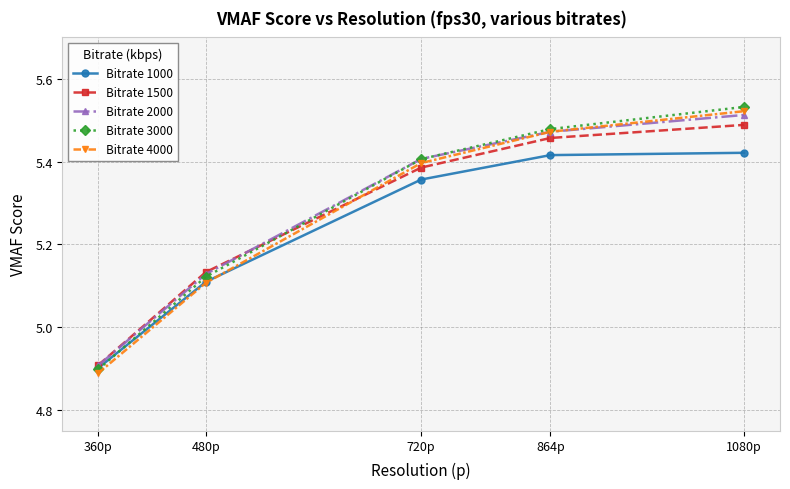

How many series are shown in this chart?

5